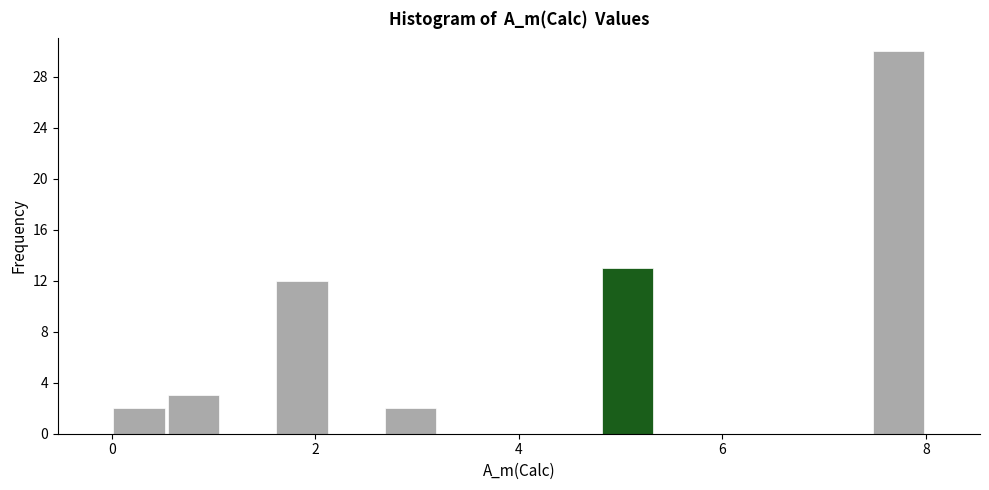

Read against the x-axis, roughly where is the centre of the tallest bar?

7.8